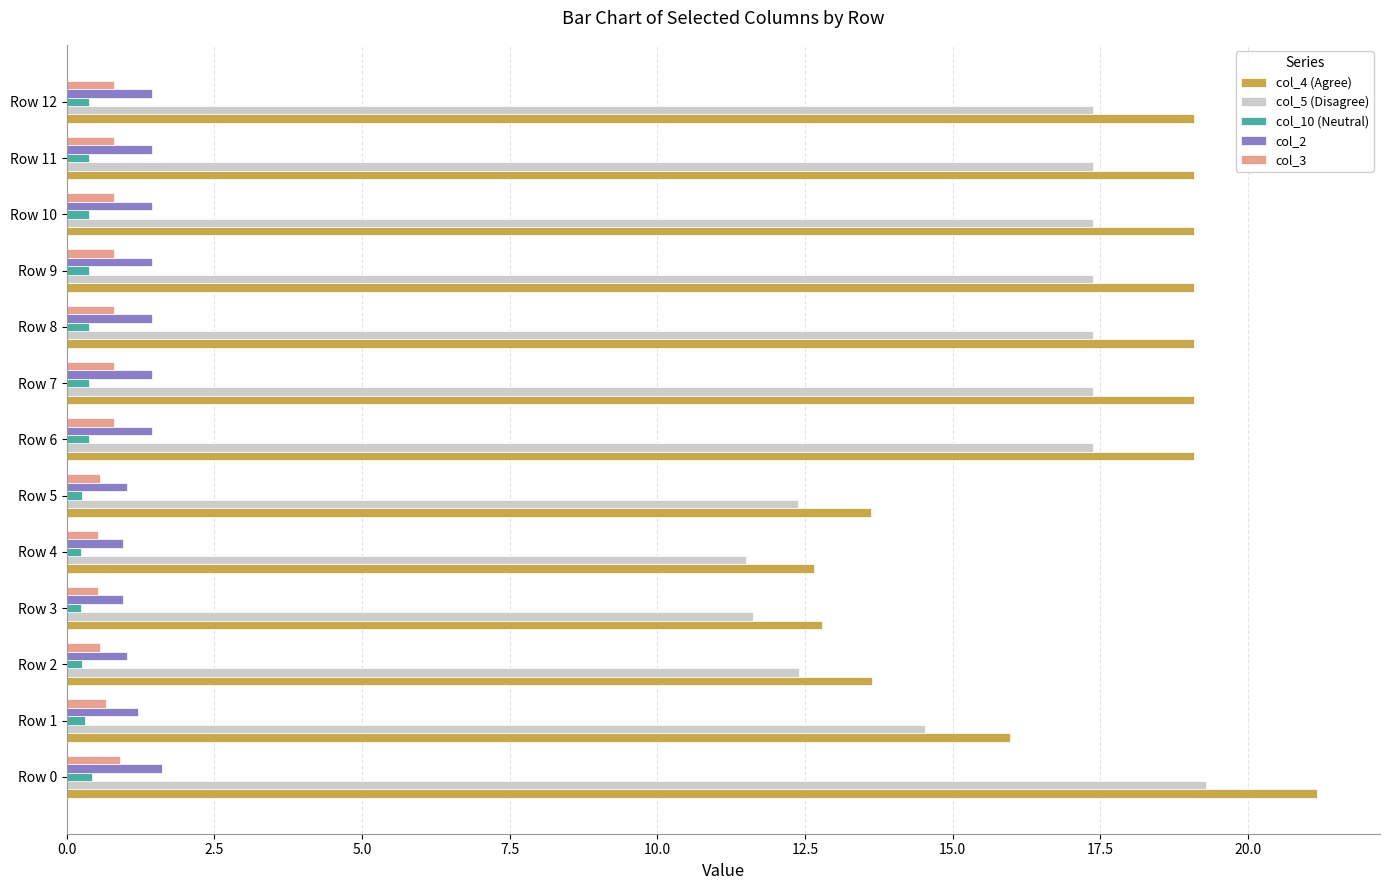

What is the difference between the maximum and minimum values in the col_2 series?

0.7